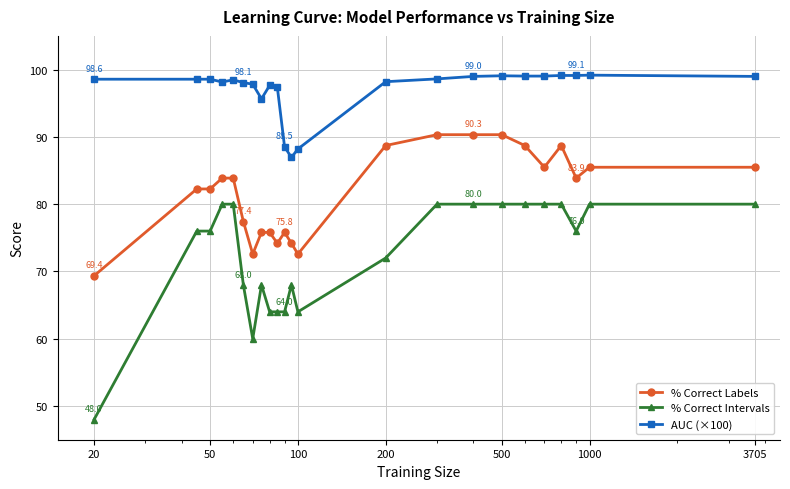

How many data points does each series have?

23